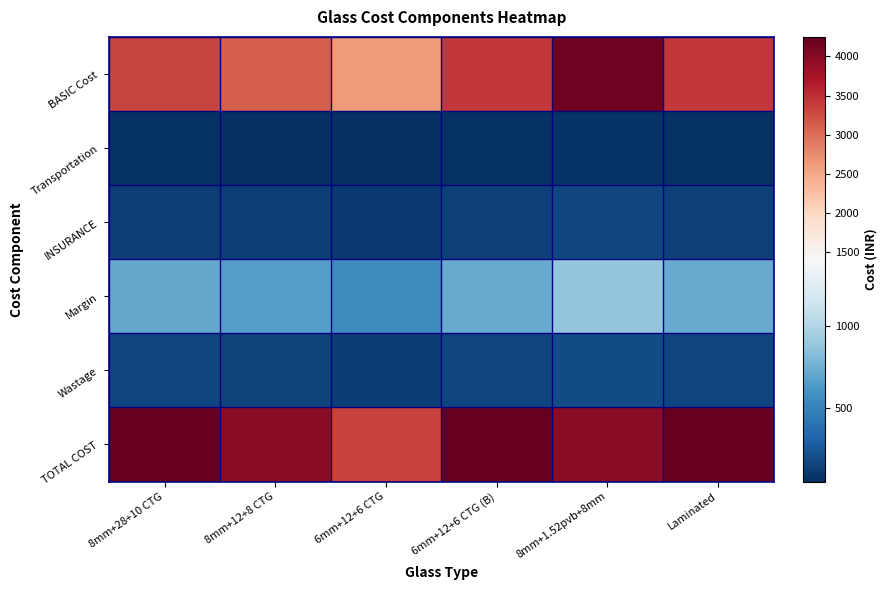

At 8mm+28+10 CTG, list the series in order from smallest to largest.

Transportation, INSURANCE, Wastage, Margin, BASIC Cost, TOTAL COST